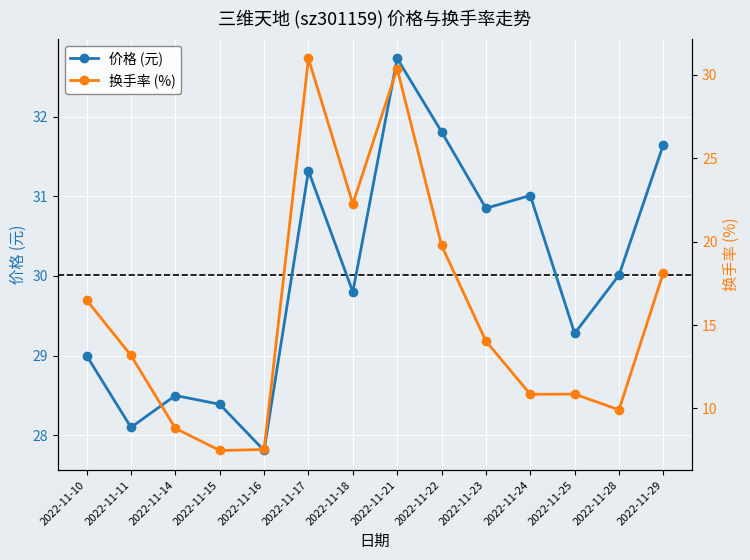

What is the lowest value of the 价格 (元) series?

27.8